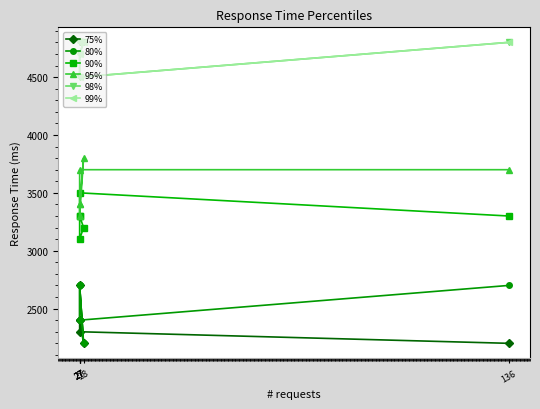

What is the average value of the 90% series?

3283